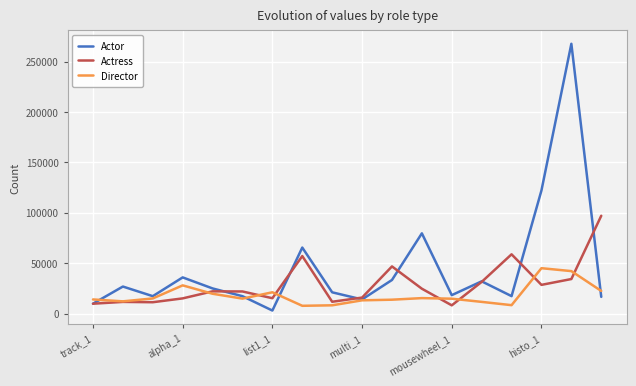

How many lines are shown in the chart?

3